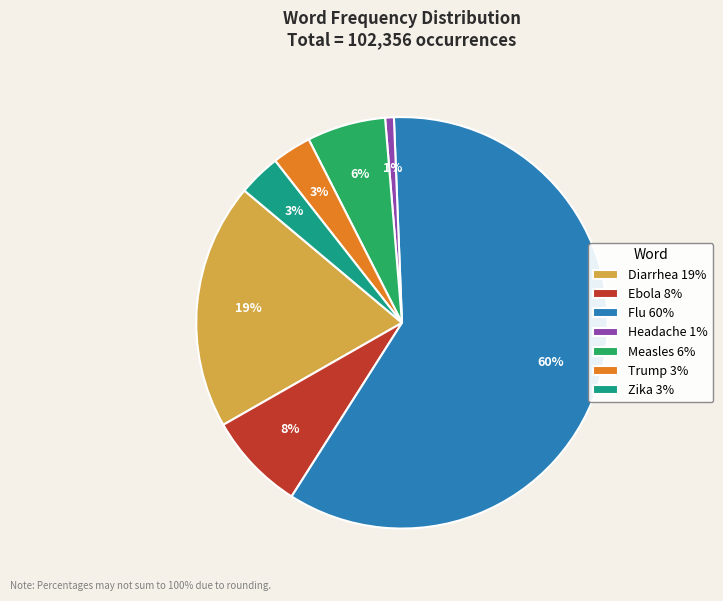

To the nearest percent, what portion does Trump represent?

3%